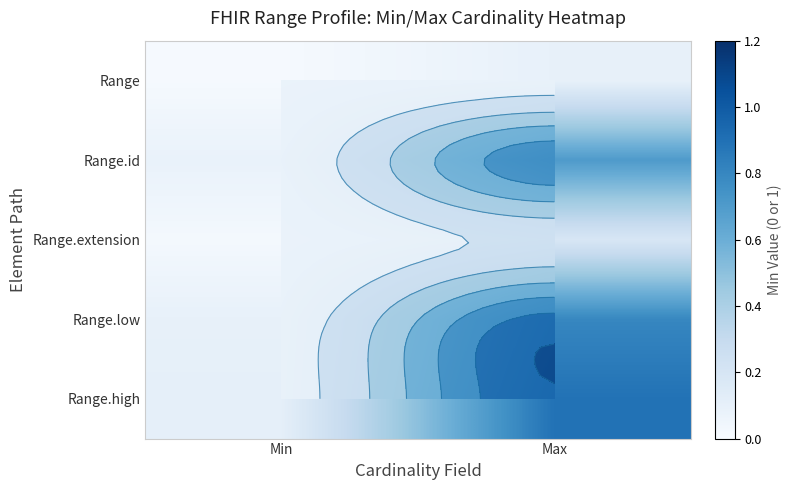

True or false: Range.id has a value of 0.7 at Max.

True